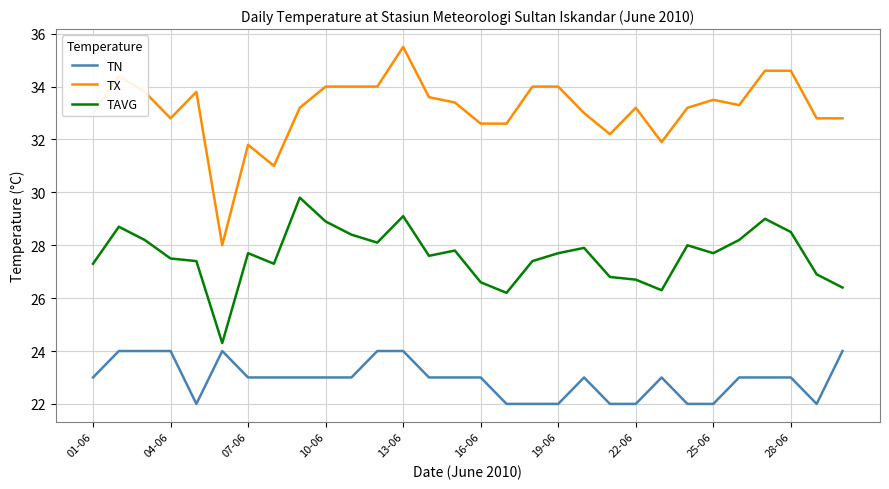

Rank the series by their maximum value, from lowest to highest.

TN, TAVG, TX